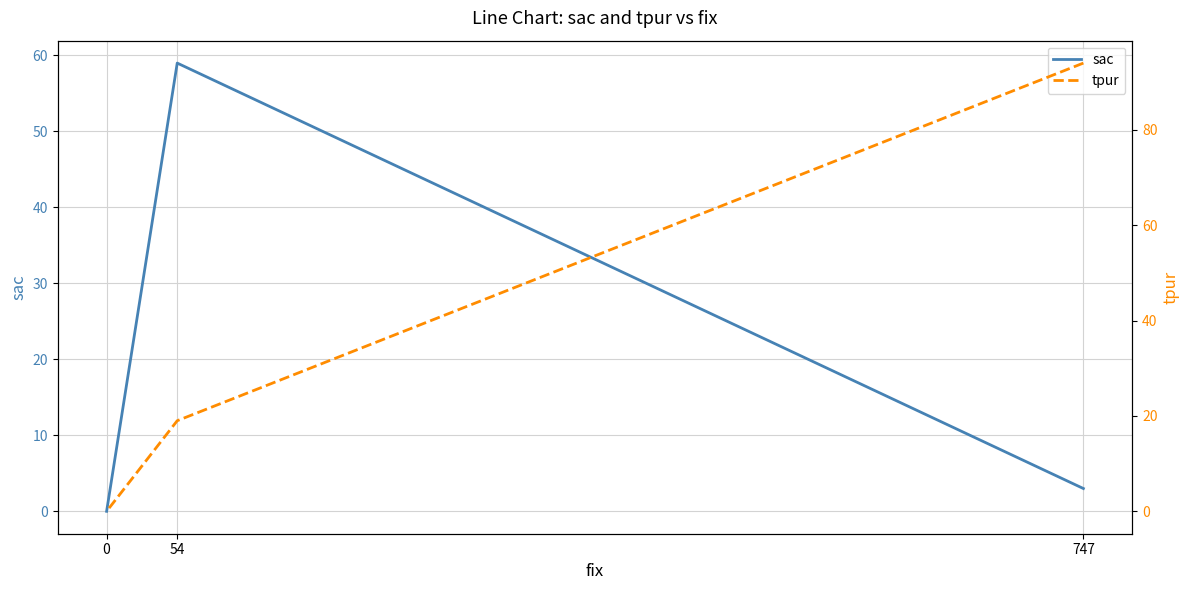

What are all the series names shown in the legend?

sac, tpur